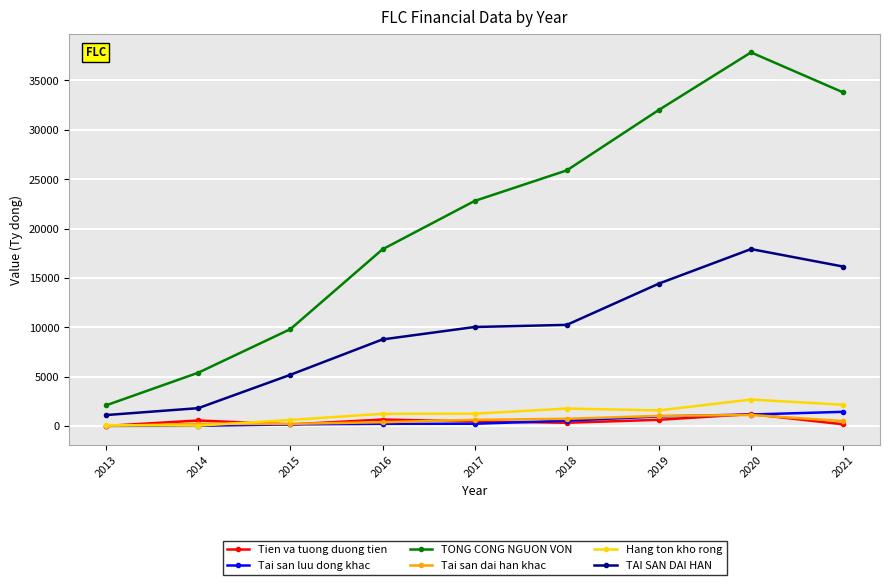

What is the highest value of the Tien va tuong duong tien series?

1215.0